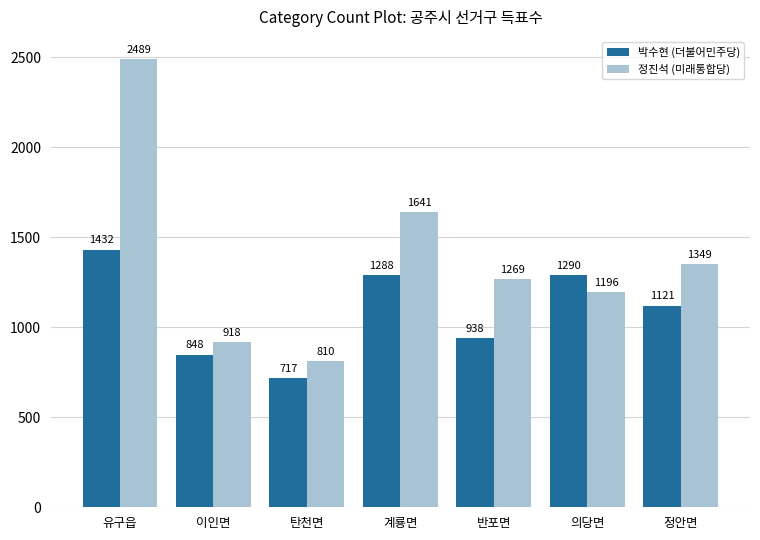

What is the label of the 7th bar from the left?

정안면